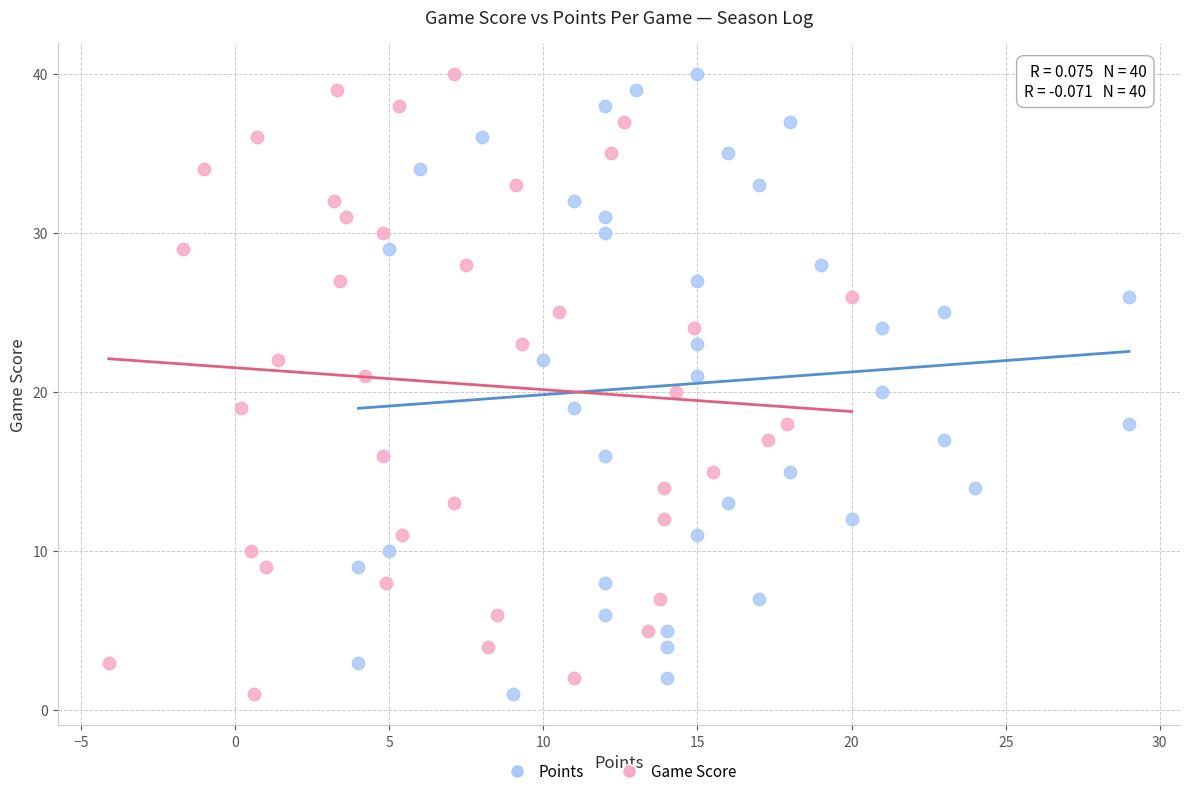

What are all the series names shown in the legend?

Points, Game Score